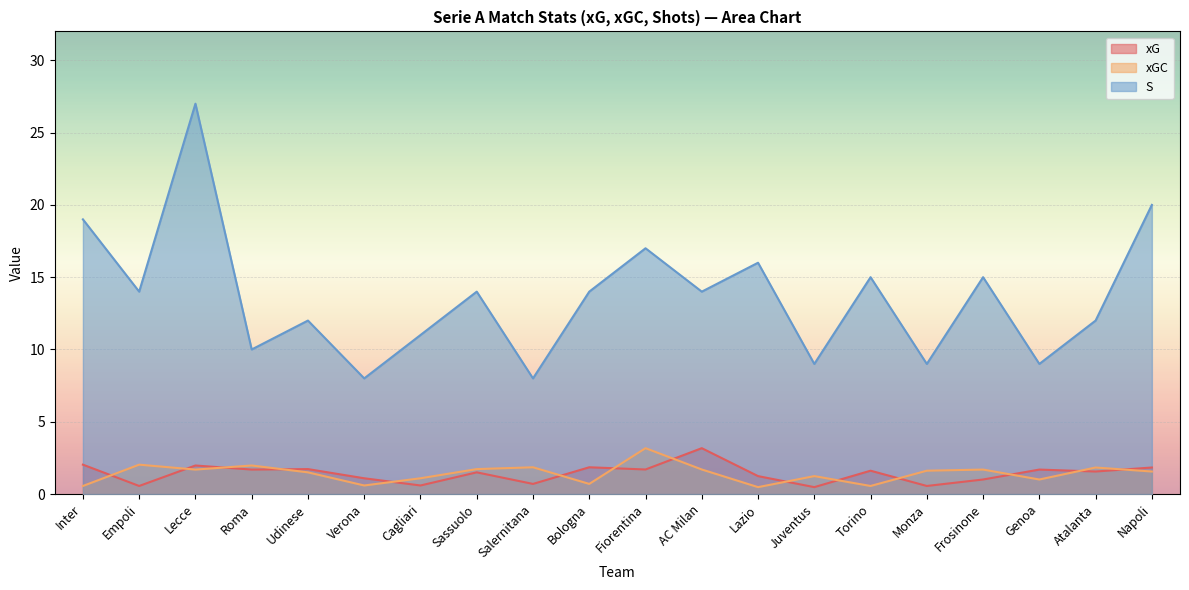

Reading right to left, list all the values displayed in this chart.

xG: Napoli=1.8	Atalanta=1.6	Genoa=1.7	Frosinone=1.0	Monza=0.6	Torino=1.6	Juventus=0.5	Lazio=1.2	AC Milan=3.2	Fiorentina=1.7	Bologna=1.9	Salernitana=0.7	Sassuolo=1.5	Cagliari=0.6	Verona=1.1	Udinese=1.7	Roma=1.7	Lecce=2.0	Empoli=0.6	Inter=2.0
xGC: Napoli=1.6	Atalanta=1.8	Genoa=1.0	Frosinone=1.7	Monza=1.6	Torino=0.6	Juventus=1.2	Lazio=0.5	AC Milan=1.7	Fiorentina=3.2	Bologna=0.7	Salernitana=1.9	Sassuolo=1.7	Cagliari=1.1	Verona=0.6	Udinese=1.5	Roma=2.0	Lecce=1.7	Empoli=2.0	Inter=0.6
S: Napoli=20.0	Atalanta=12.0	Genoa=9.0	Frosinone=15.0	Monza=9.0	Torino=15.0	Juventus=9.0	Lazio=16.0	AC Milan=14.0	Fiorentina=17.0	Bologna=14.0	Salernitana=8.0	Sassuolo=14.0	Cagliari=11.0	Verona=8.0	Udinese=12.0	Roma=10.0	Lecce=27.0	Empoli=14.0	Inter=19.0